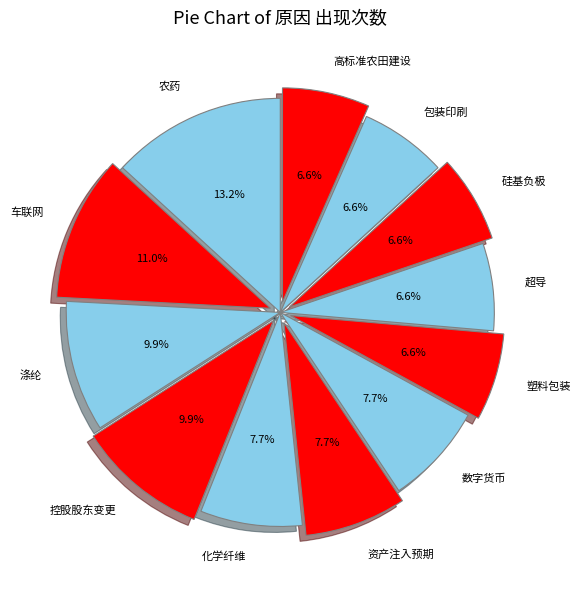

To the nearest percent, what percentage of the pie is 控股股东变更?

10%